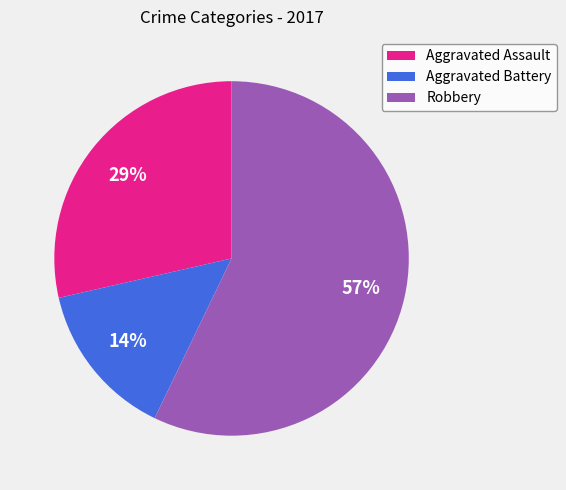

To the nearest percent, what is the average slice percentage?

33%